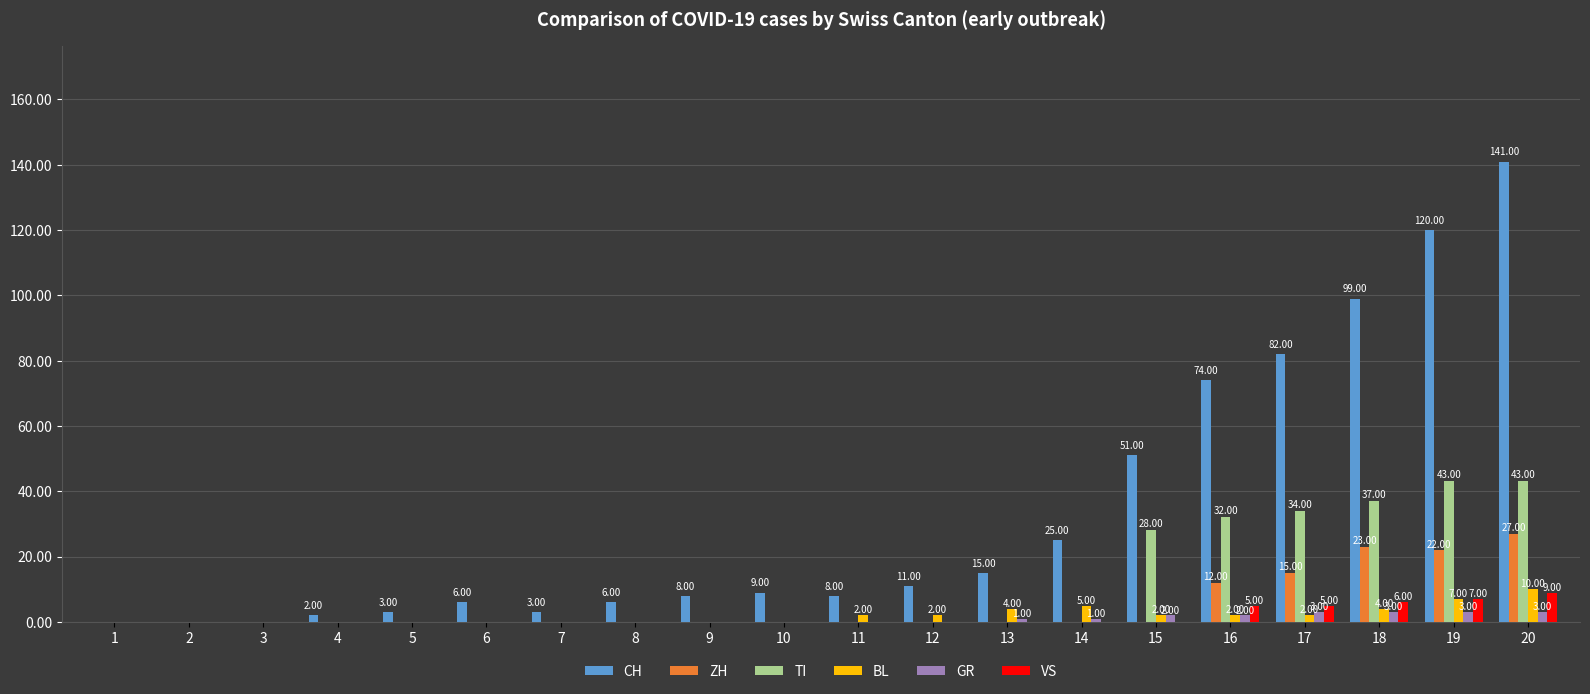

Count the number of data series in this chart.

6